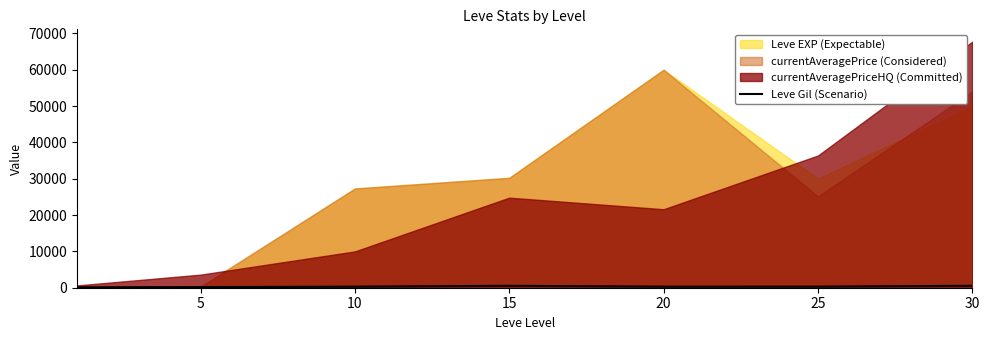

Is it true that the value at 25 is 298?

True